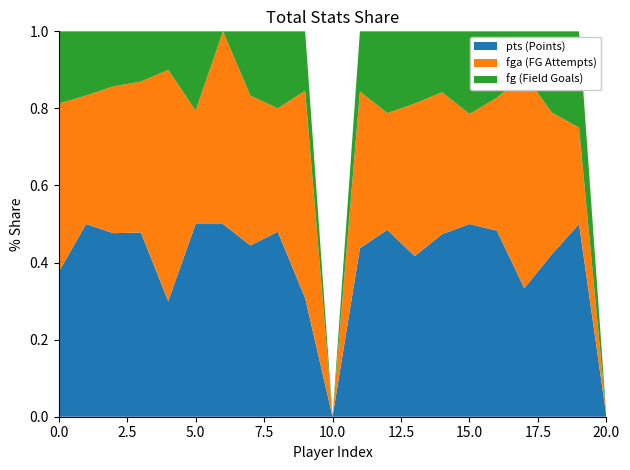

Reading right to left, what are all the values shown in this chart?

pts: 0	2	8	3	14	7	9	20	16	14	0	4	12	8	2	17	3	11	10	18	12
fga: 0	1	7	5	10	4	7	19	10	13	0	7	8	7	2	10	6	9	8	12	14
fg: 0	1	4	1	5	3	3	9	7	5	0	2	5	3	0	7	1	3	3	6	6